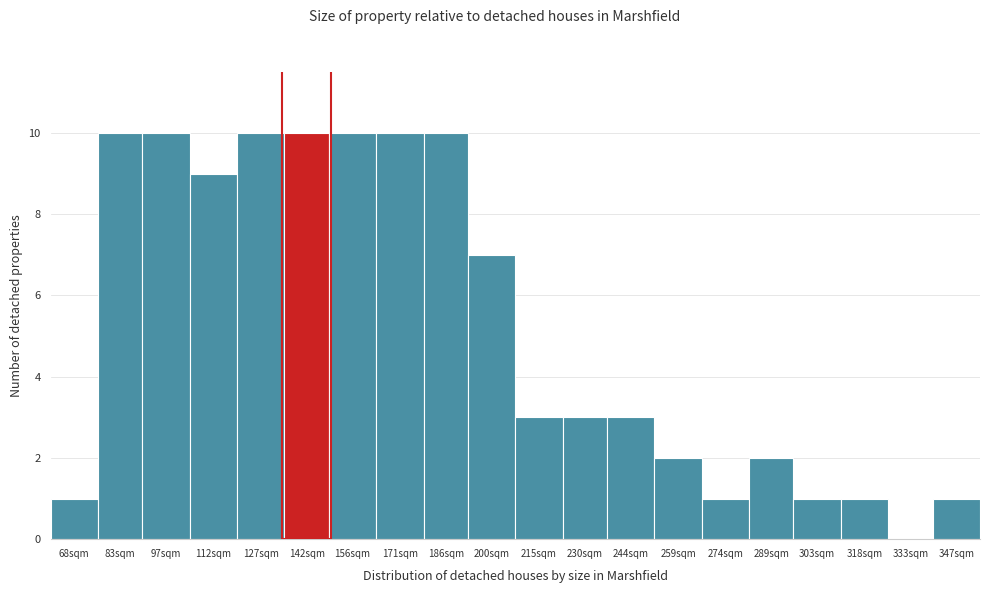

Reading right to left, extract all data points from this chart.

347sqm=1	333sqm=0	318sqm=1	303sqm=1	289sqm=2	274sqm=1	259sqm=2	244sqm=3	230sqm=3	215sqm=3	200sqm=7	186sqm=10	171sqm=10	156sqm=10	142sqm=10	127sqm=10	112sqm=9	97sqm=10	83sqm=10	68sqm=1